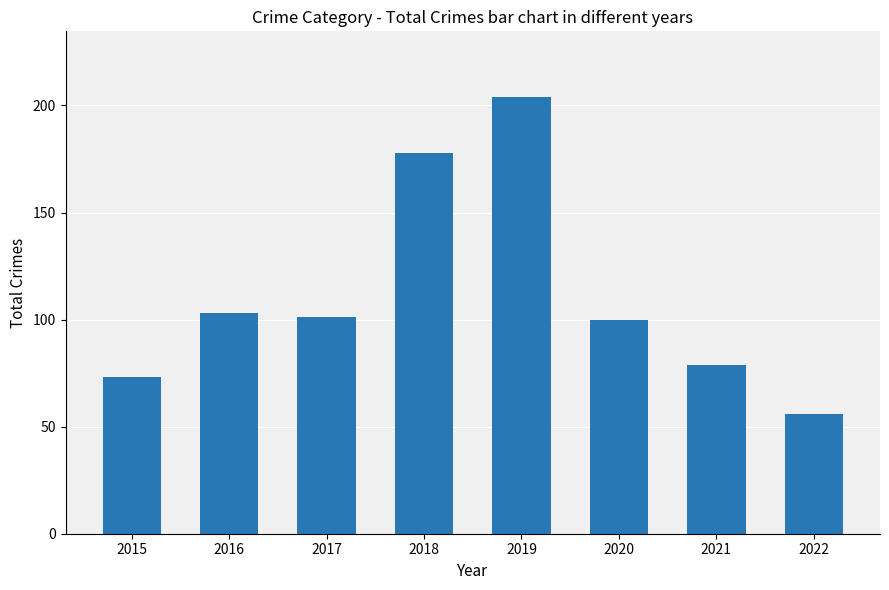

Reading left to right, what are all the values shown in this chart?

2015=73	2016=103	2017=101	2018=178	2019=204	2020=100	2021=79	2022=56